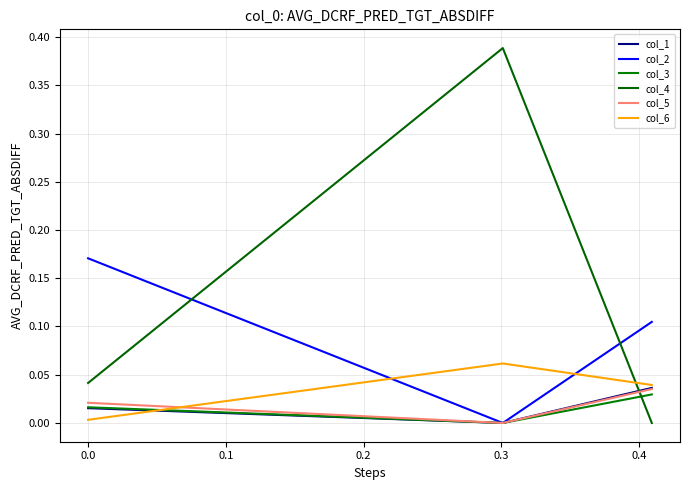

Does the chart display data point markers on the line(s)?

No